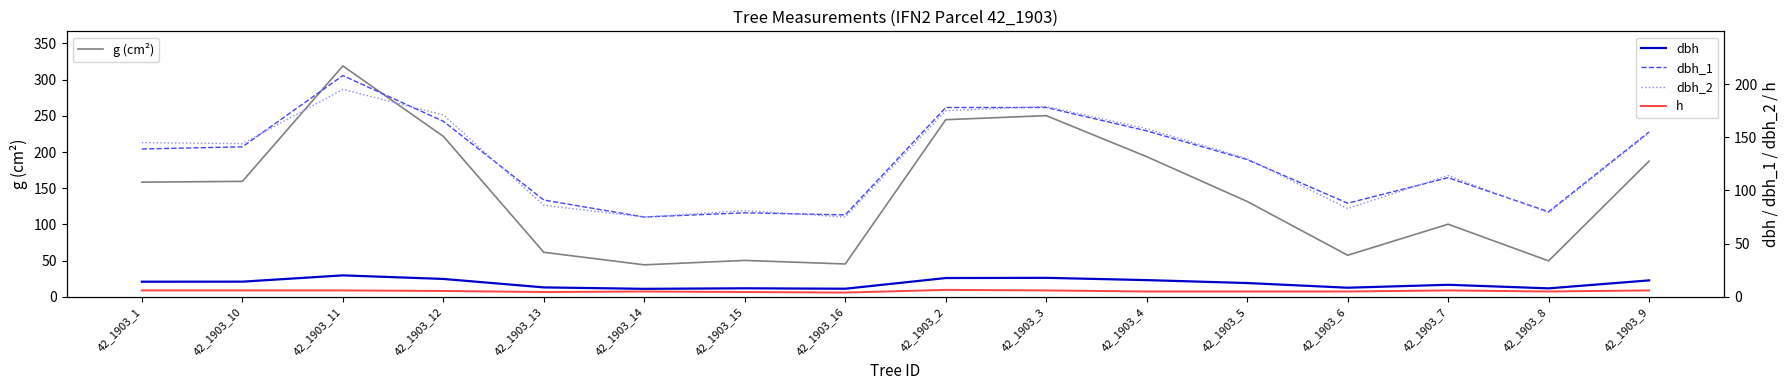

Reading right to left, what are all the values shown in this chart?

g (cm²): 187.5	49.6	100.3	57.4	131.7	193.6	250.2	244.7	45.4	50.3	44.2	61.5	221.7	318.9	159.5	158.4
dbh: 15.4	8.0	11.3	8.6	12.9	15.7	17.9	17.6	7.6	8.0	7.5	8.8	16.8	20.1	14.2	14.2
dbh_1: 155.0	80.0	112.0	88.0	129.0	156.0	178.0	178.0	77.0	79.0	75.0	91.0	165.0	208.0	141.0	139.0
dbh_2: 154.0	79.0	114.0	83.0	130.0	158.0	179.0	175.0	75.0	81.0	75.0	86.0	171.0	195.0	144.0	145.0
h: 6.0	5.0	6.0	5.0	5.0	5.0	6.0	6.5	4.0	4.5	5.0	4.5	5.5	6.0	6.0	6.0